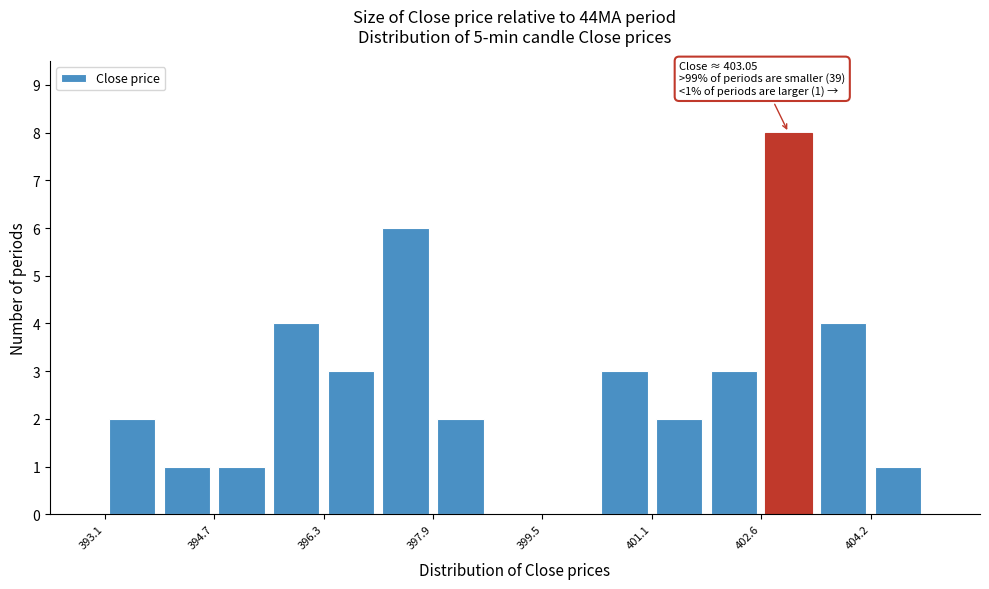

Read against the x-axis, roughly where is the centre of the tallest bar?

403.0